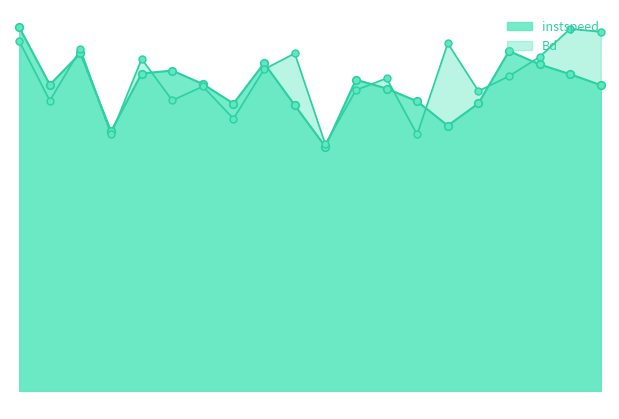

Is the value of Bd at 692.0 greater than the value of instspeed at 692.0?

No